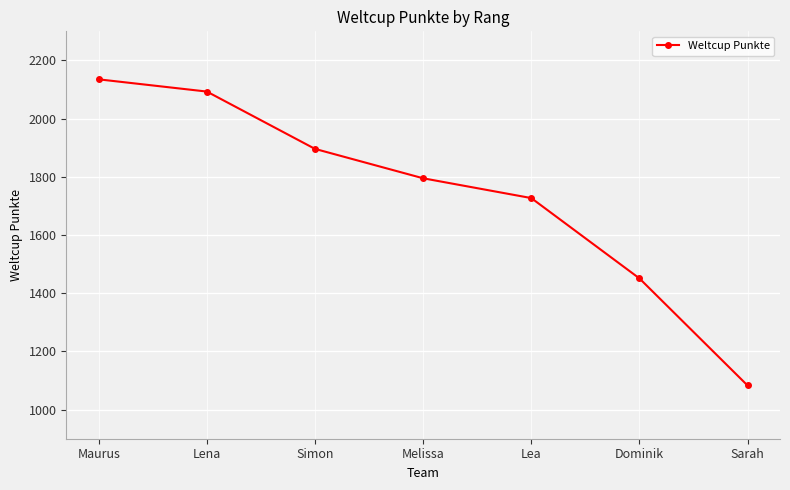

How many distinct data groups are displayed?

1